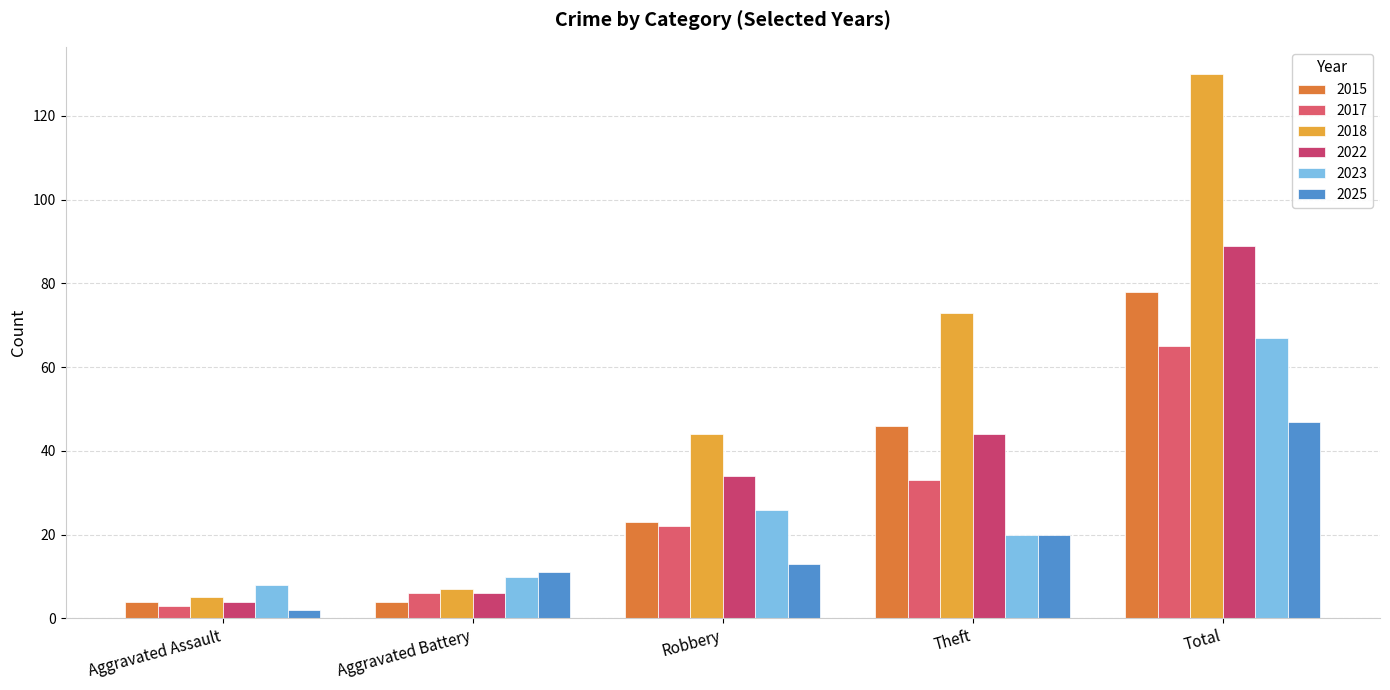

How many bars are there in each group?

6